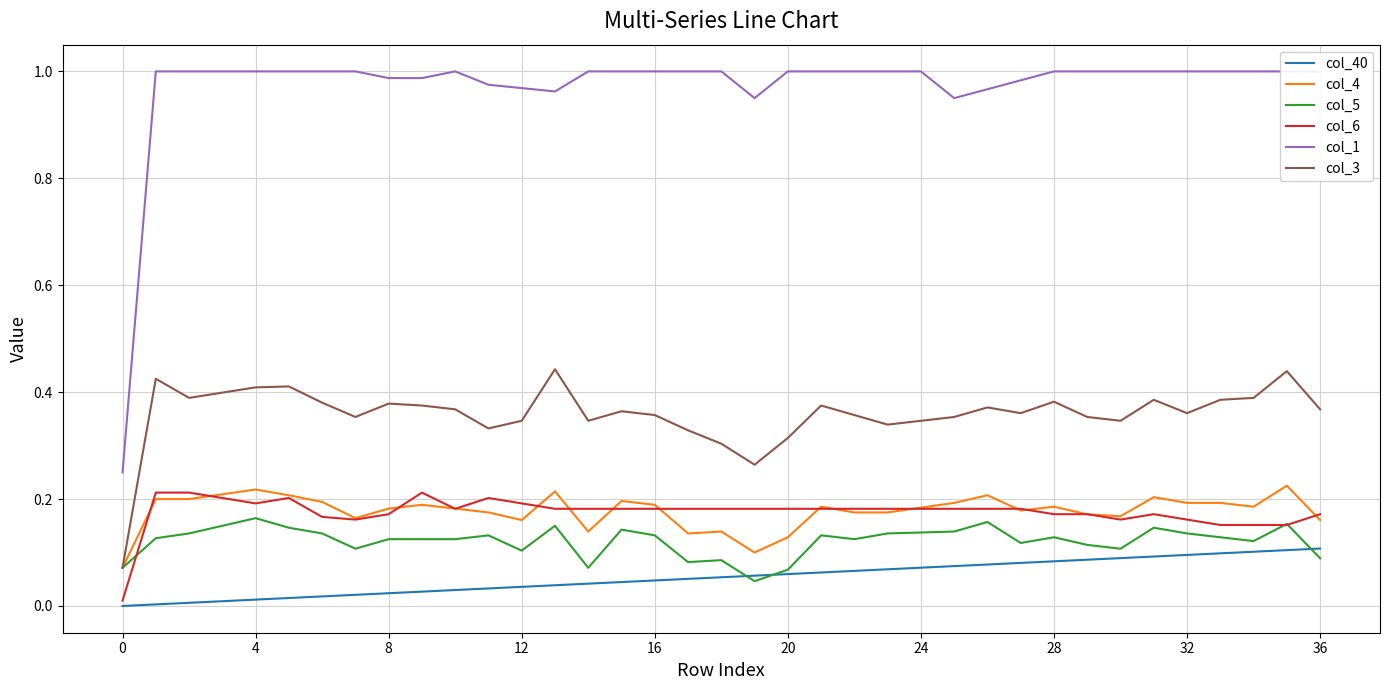

What is the highest value of the col_6 series?

0.2